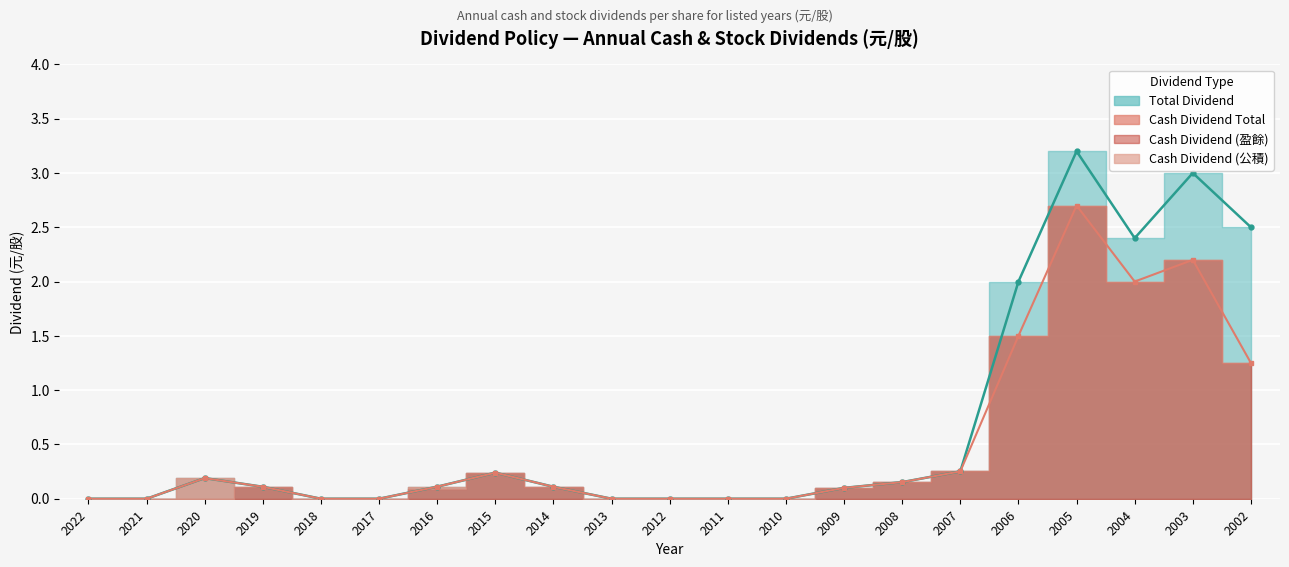

Reading left to right, what are all the values shown in this chart?

Cash Dividend (盈餘): 0.0	0.0	0.0	0.1	0.0	0.0	0.1	0.2	0.1	0.0	0.0	0.0	0.0	0.1	0.2	0.3	1.5	2.7	2.0	2.2	1.2
Cash Dividend (公積): 0.0	0.0	0.2	0.0	0.0	0.0	0.0	0.0	0.0	0.0	0.0	0.0	0.0	0.0	0.0	0.0	0.0	0.0	0.0	0.0	0.0
Cash Dividend Total: 0.0	0.0	0.2	0.1	0.0	0.0	0.1	0.2	0.1	0.0	0.0	0.0	0.0	0.1	0.2	0.3	1.5	2.7	2.0	2.2	1.2
Stock Dividend (盈餘): 0.0	0.0	0.0	0.0	0.0	0.0	0.0	0.0	0.0	0.0	0.0	0.0	0.0	0.0	0.0	0.0	0.5	0.5	0.4	0.8	1.2
Total Dividend: 0.0	0.0	0.2	0.1	0.0	0.0	0.1	0.2	0.1	0.0	0.0	0.0	0.0	0.1	0.2	0.3	2.0	3.2	2.4	3.0	2.5